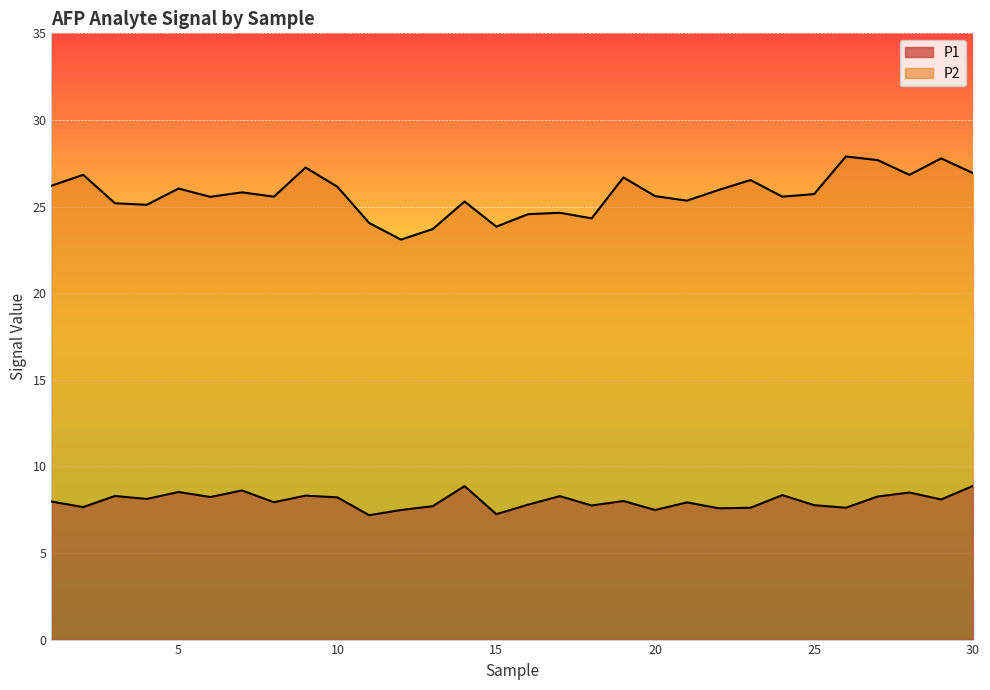

Where does the P1 series first go above 8?

3